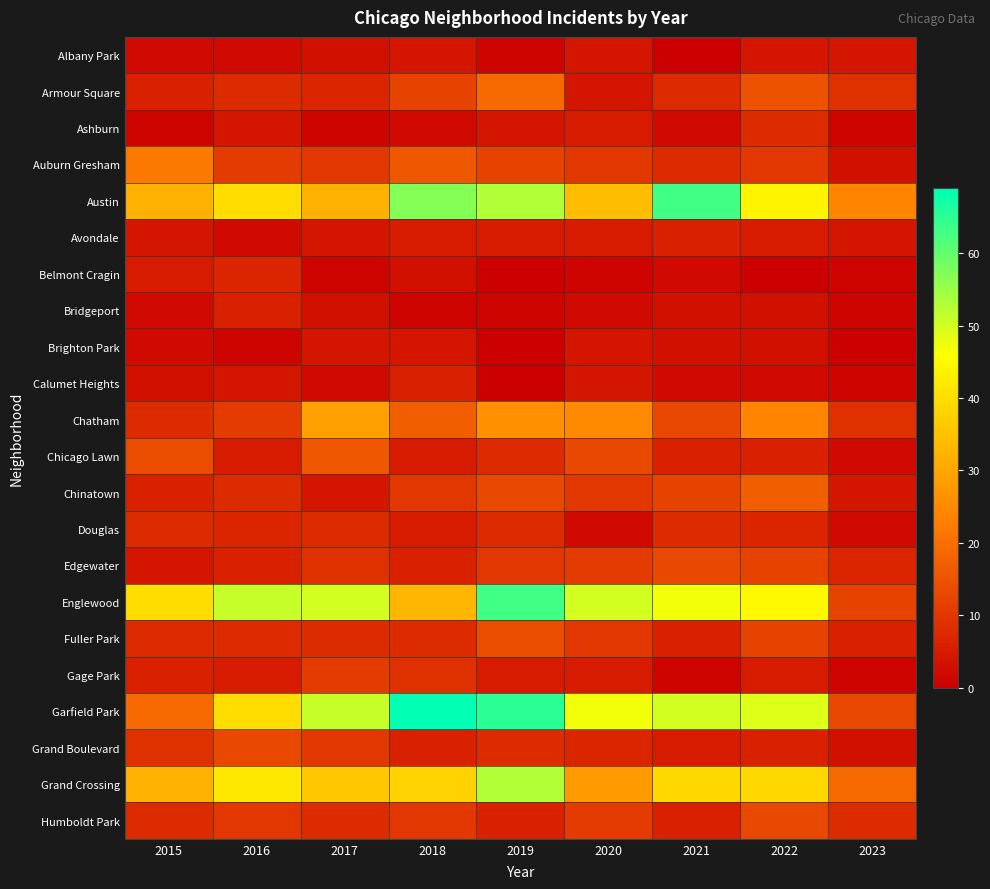

Which series has the largest total across all categories?

Garfield Park